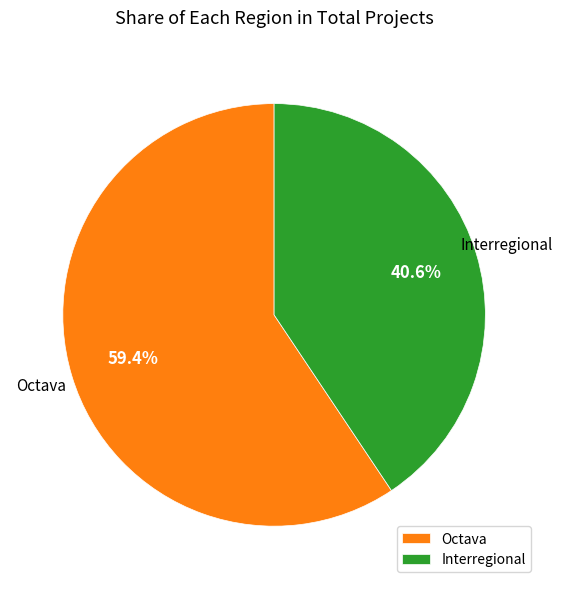

To the nearest percent, what is the combined percentage of Interregional and Octava?

100%